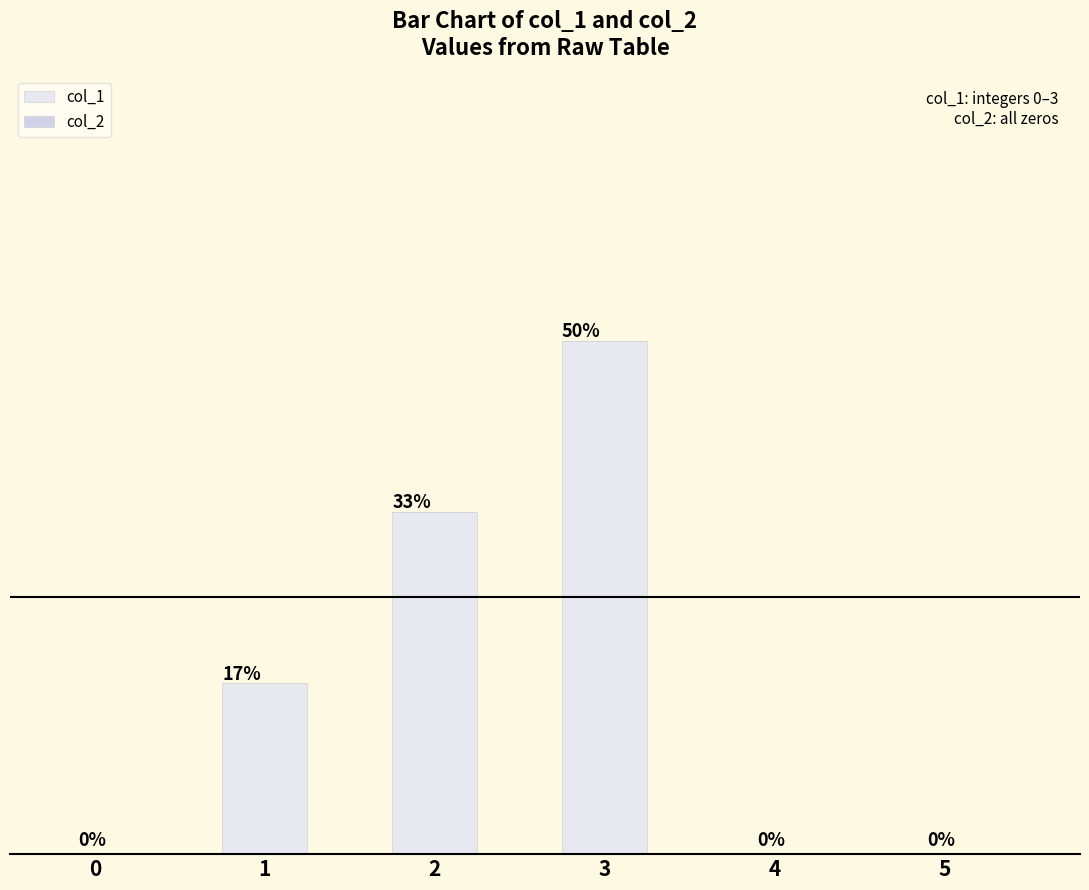

Reading right to left, what are all the values shown in this chart?

col_1: 5=0	4=0	3=3	2=2	1=1	0=0
col_2: 5=0	4=0	3=0	2=0	1=0	0=0